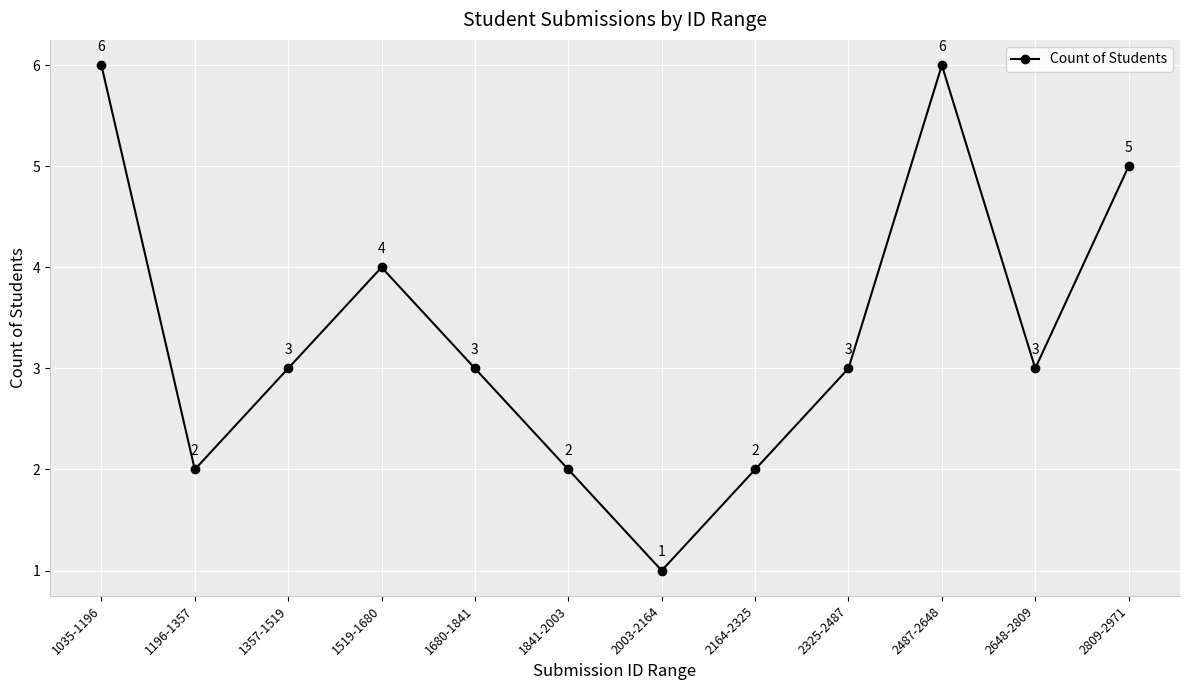

How many categories are shown in the chart?

12